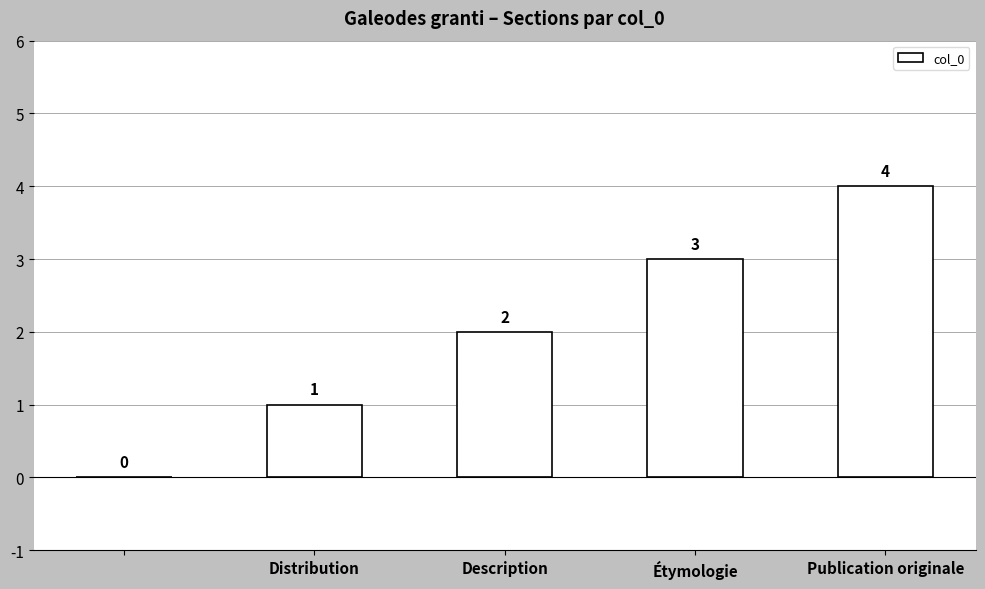

What is the greatest value displayed?

4